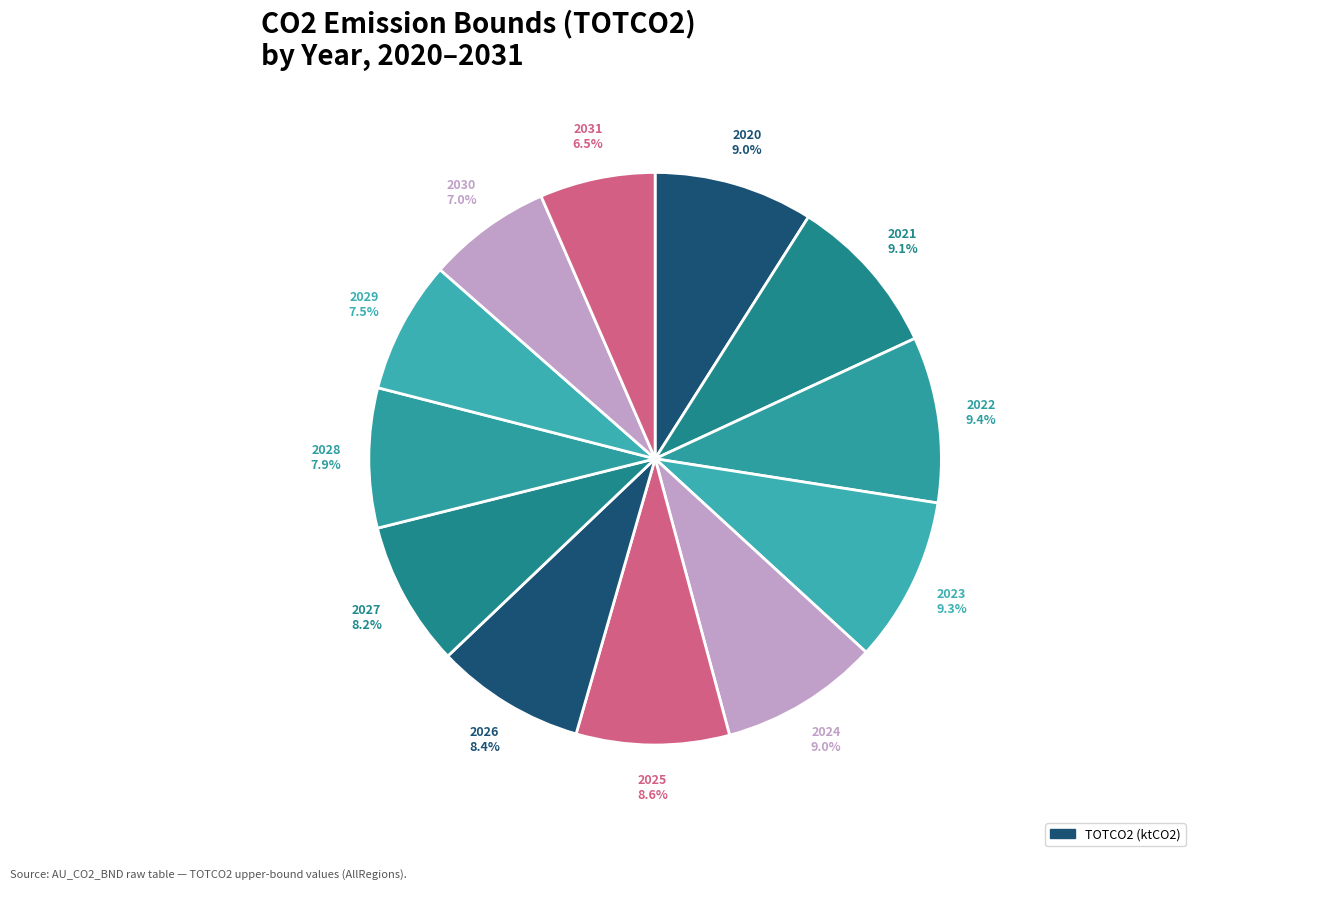

What is the smallest slice in the pie chart?

2031